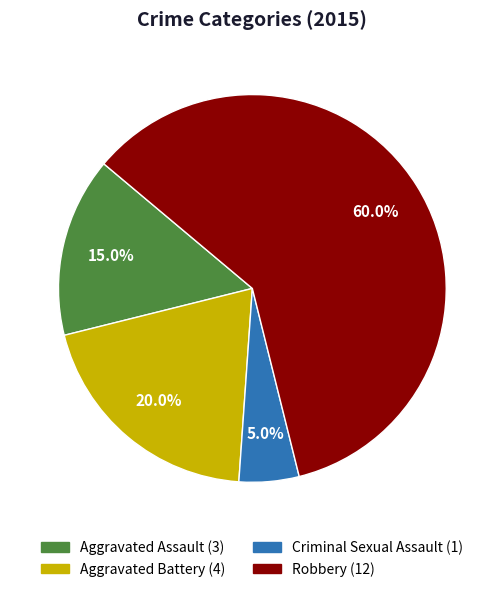

To the nearest percent, what is the combined percentage of Criminal Sexual Assault and Robbery?

65%